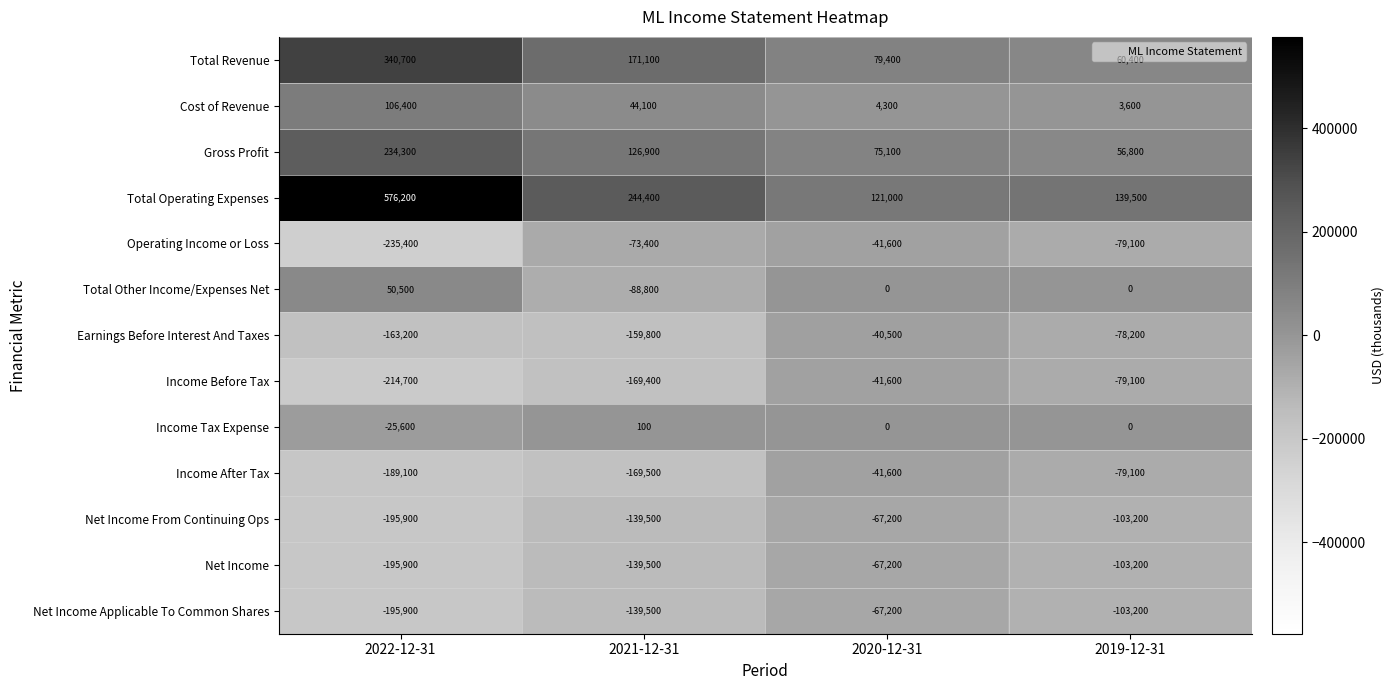

Which series changed the most between 2022-12-31 and 2019-12-31?

Total Operating Expenses